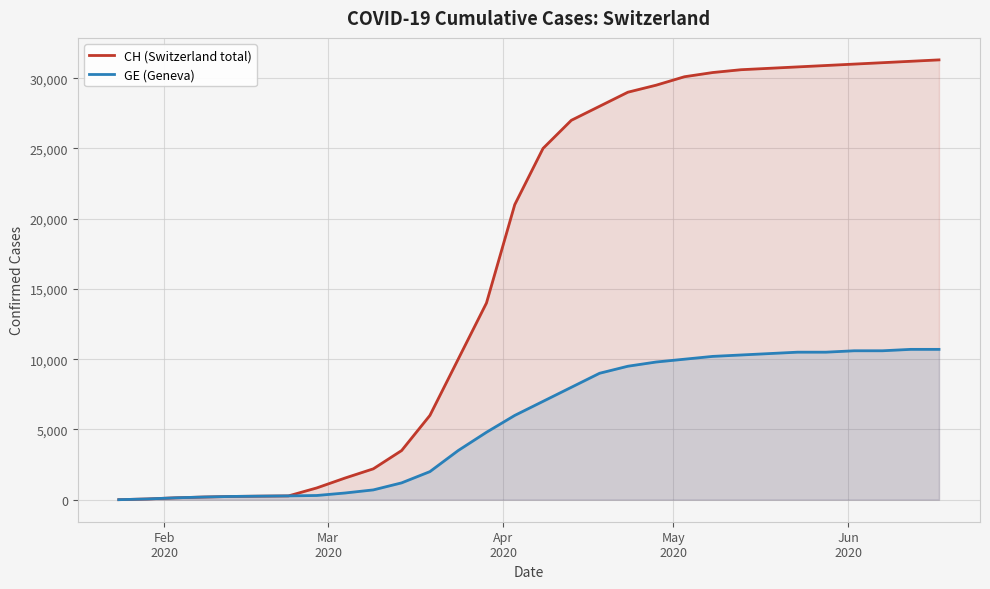

True or false: CH (Switzerland total) and GE (Geneva) intersect in this chart.

False